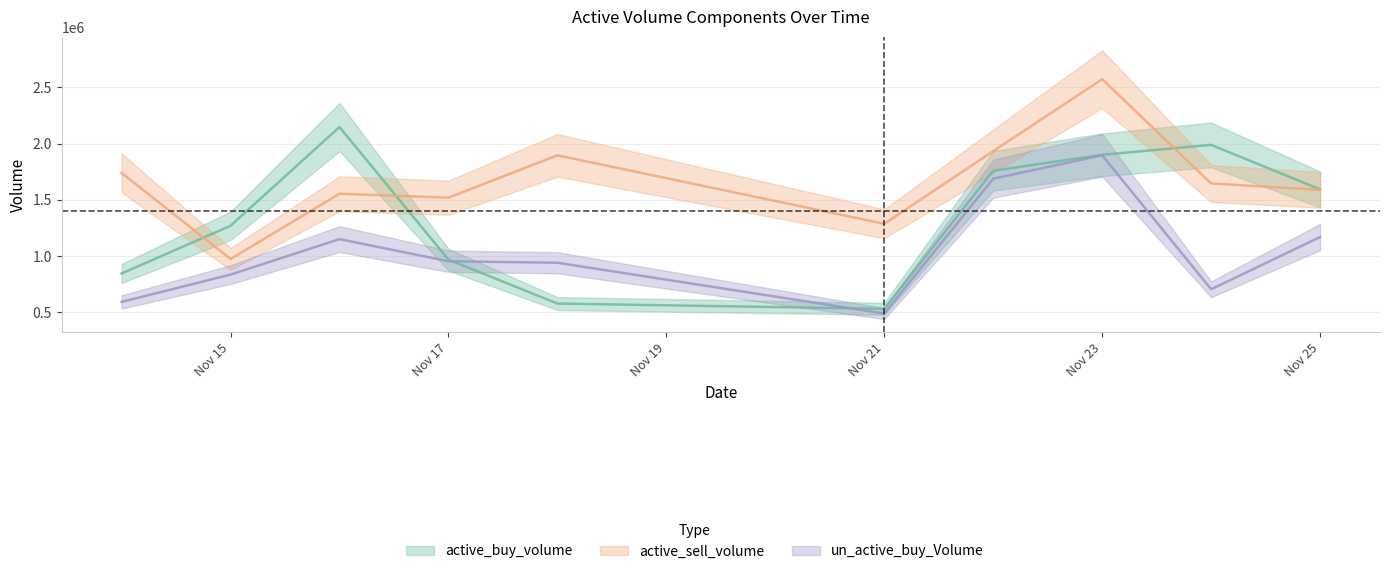

What is the minimum value for active_buy_volume?

530600